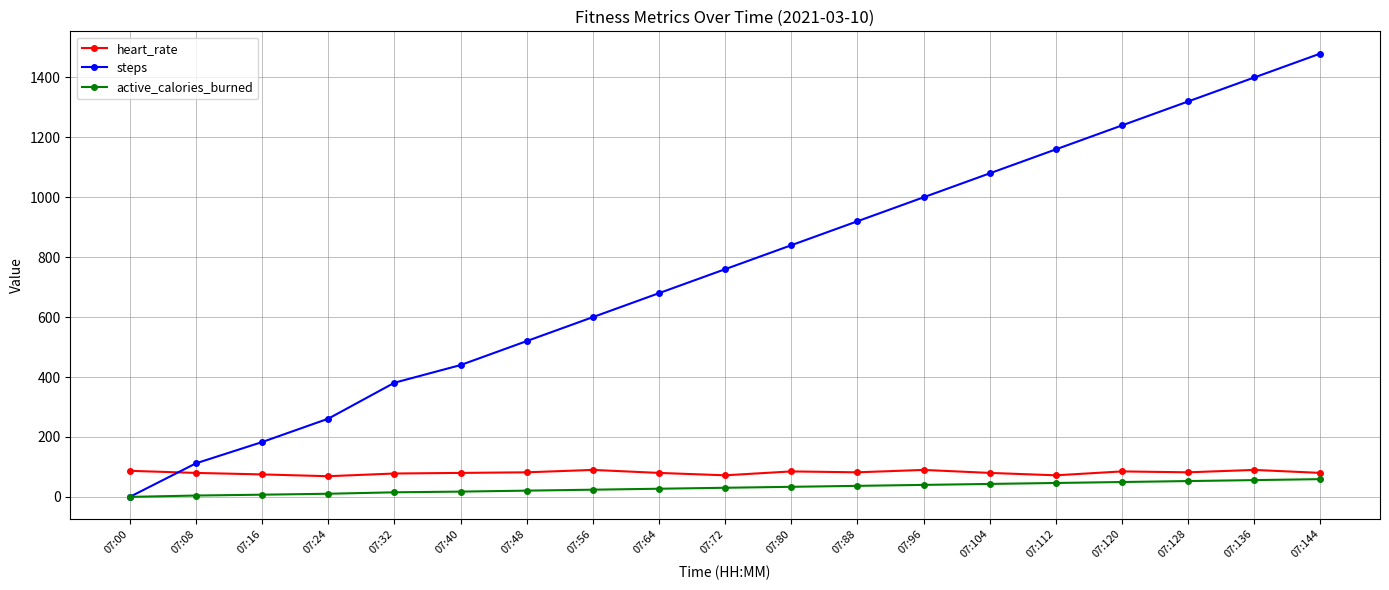

True or false: steps has a value of 2535.9 at 07:144.

False